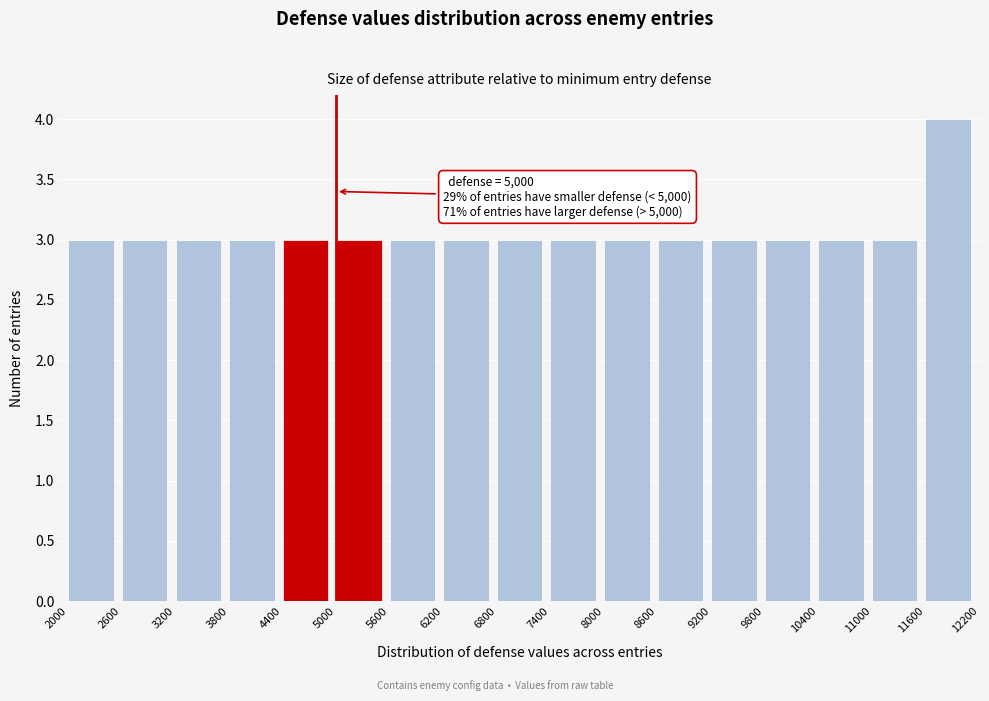

Which range on the x-axis has the tallest bar?

11600 to 12200